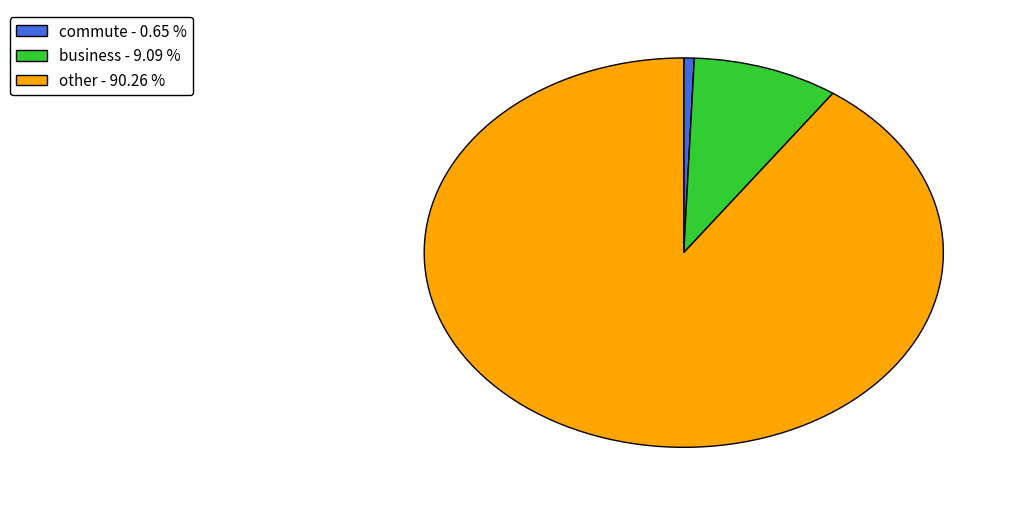

Between other - 90.26 % and commute - 0.65 %, which is larger?

other - 90.26 %